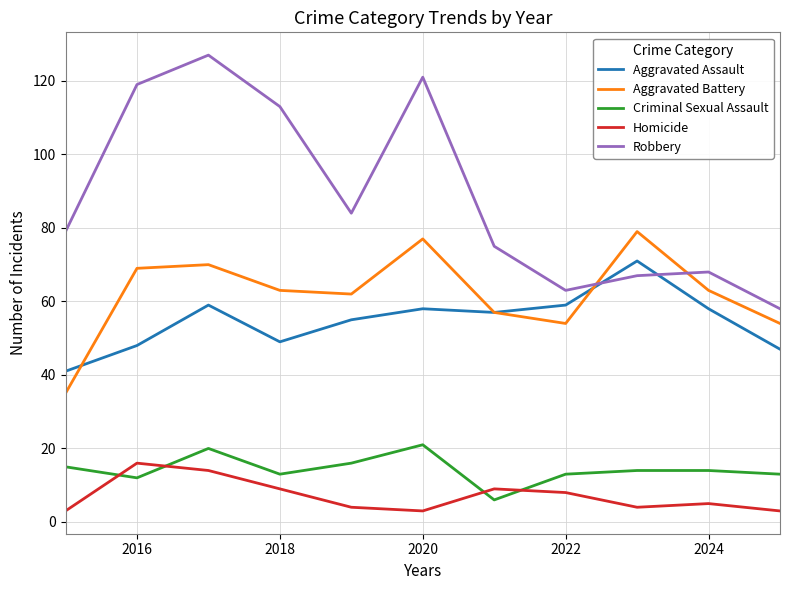

Which series has the largest total across all categories?

Robbery